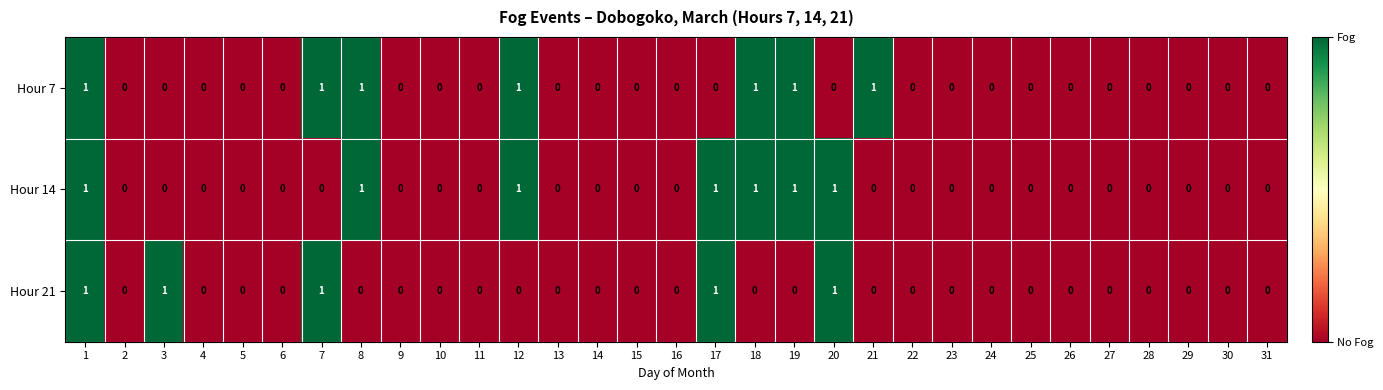

True or false: Hour 21 has a value of 0 at 21.

True